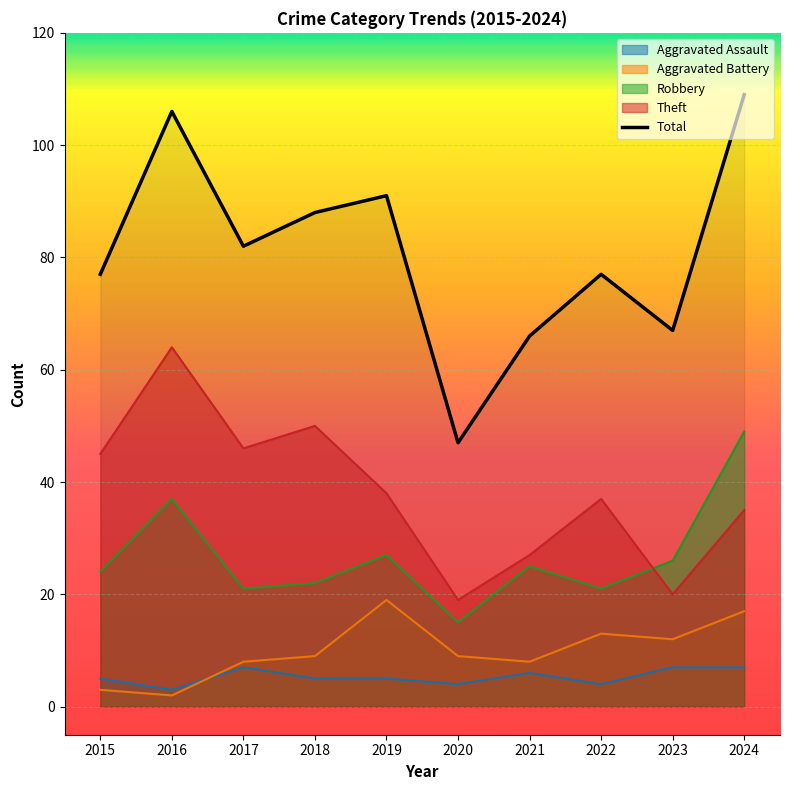

At which category does the data reach its first local peak?

2016